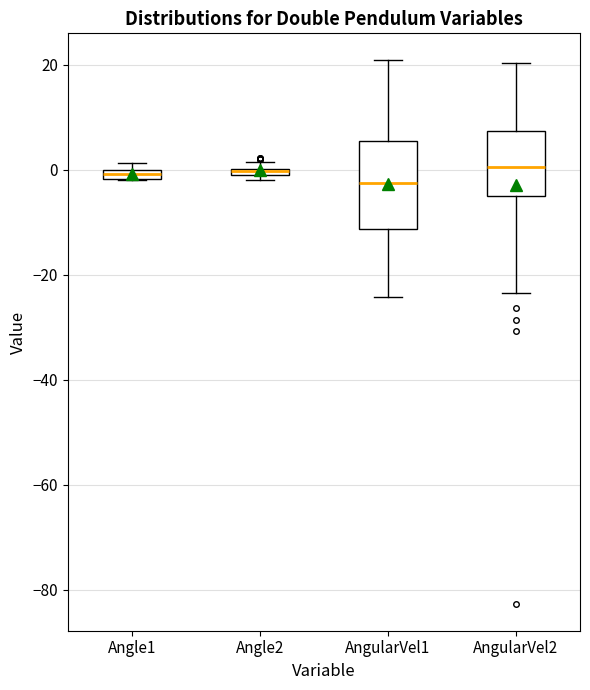

Where is the lower edge of the box for Angle1 on the y-axis? The values are not printed on the chart, so give them approximately, as read against the axis.

-2